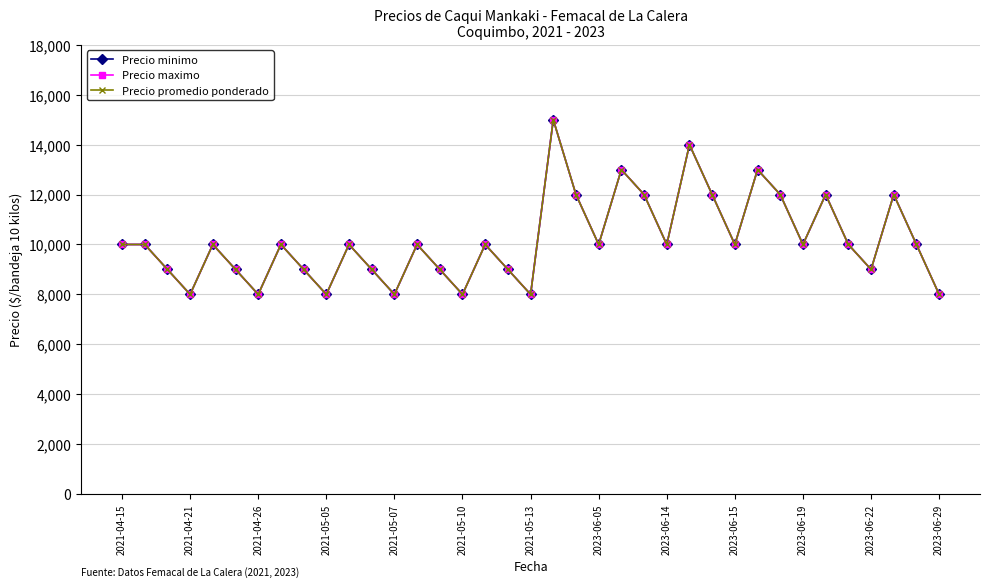

Is this an area chart (filled region under the line)?

No